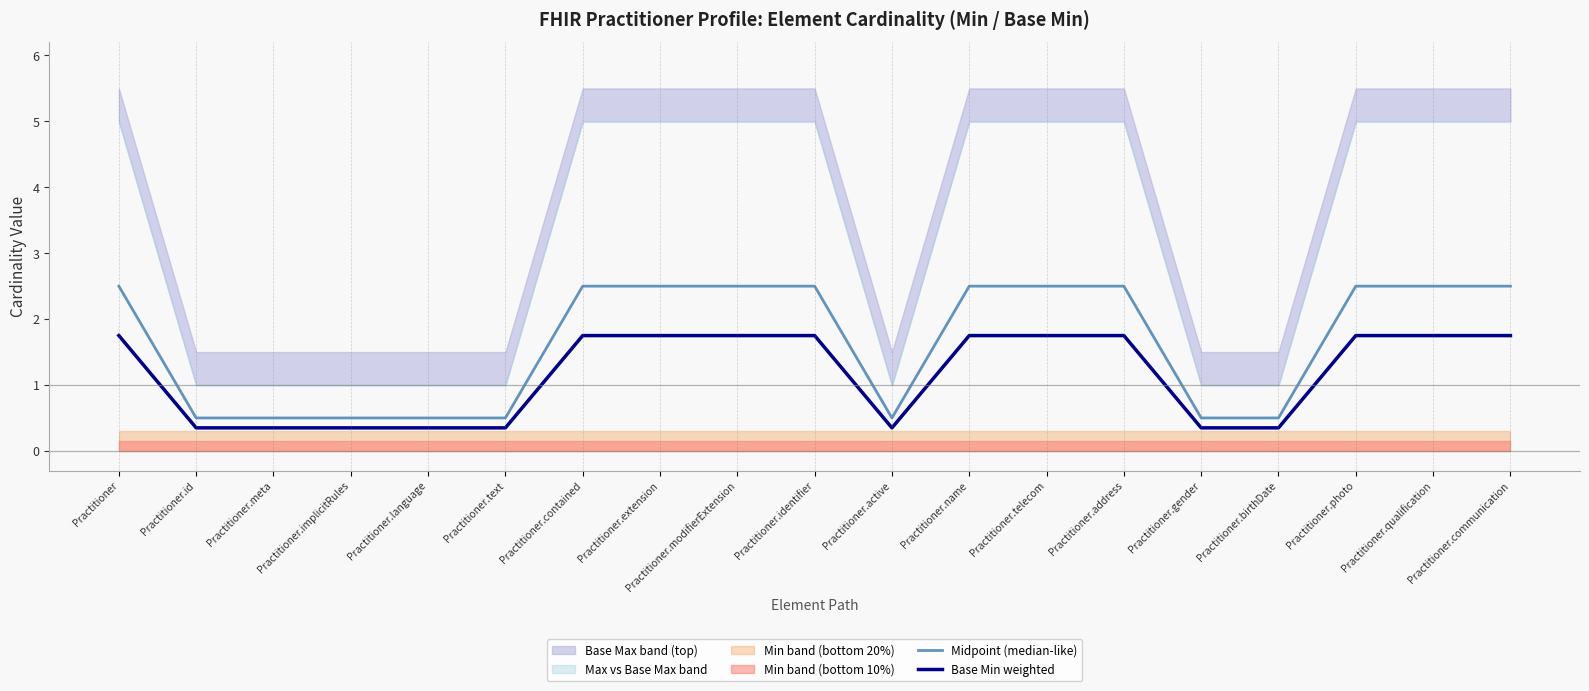

True or false: Base Min weighted and Midpoint (median-like) cross at least once.

False